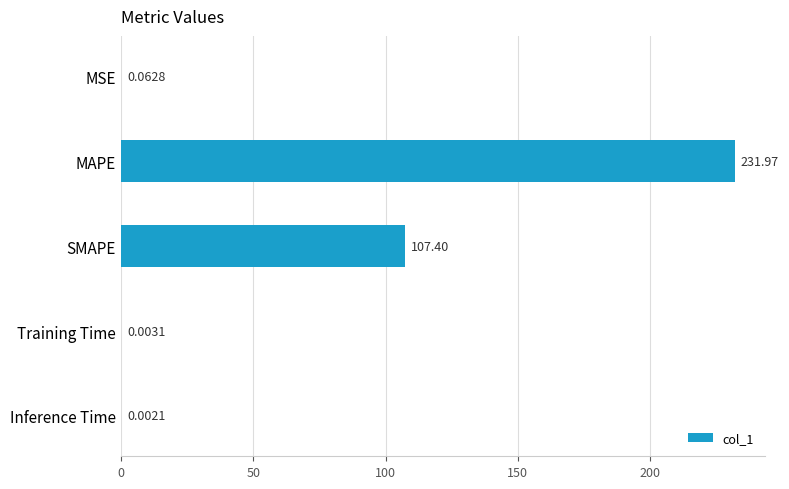

Which category has the highest value across all series?

MAPE